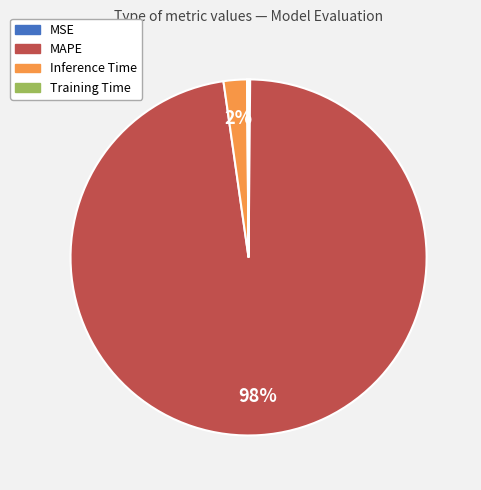

Which slice is the largest?

MAPE